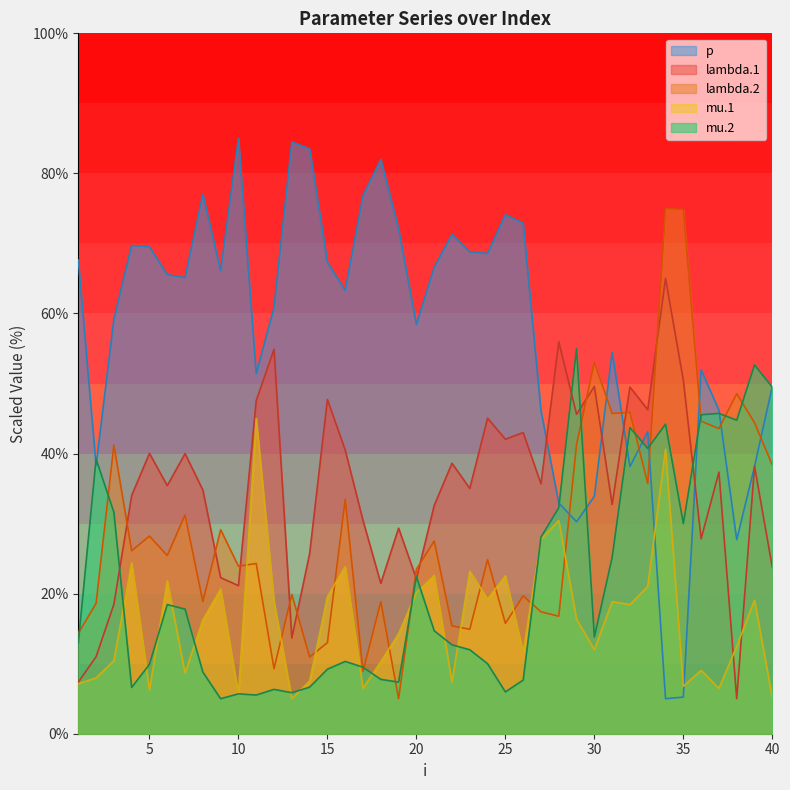

What is the minimum value shown in the chart?

5.0